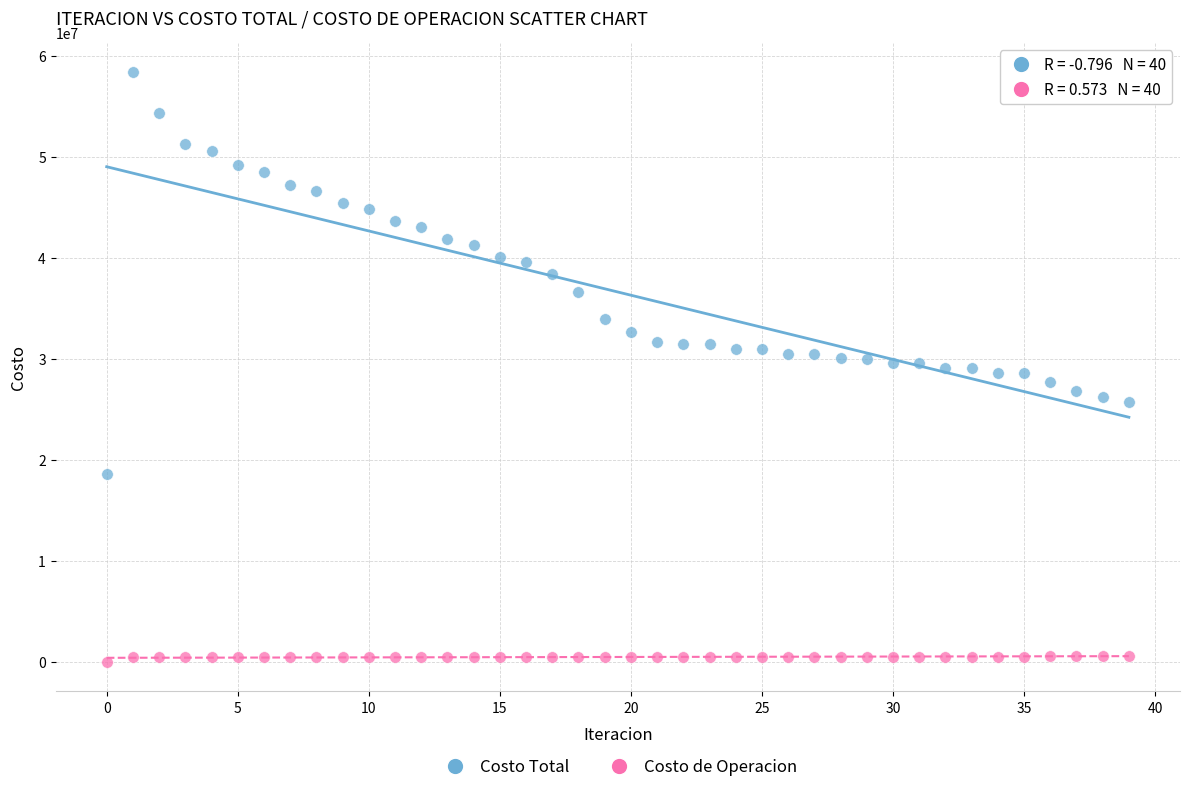

Which series has the widest spread of Y values?

Costo Total